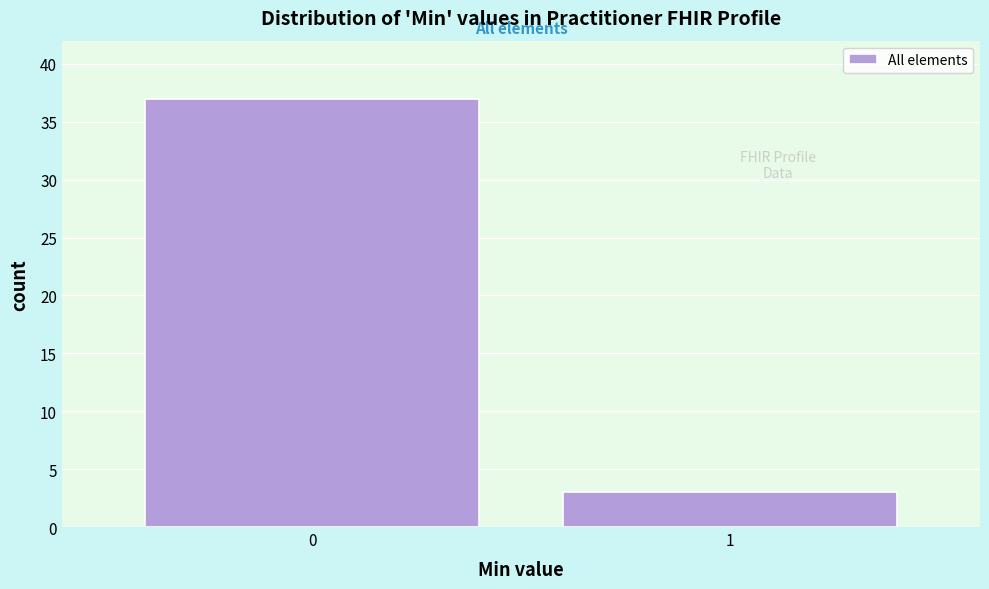

Reading left to right, extract all data points from this chart.

37	3